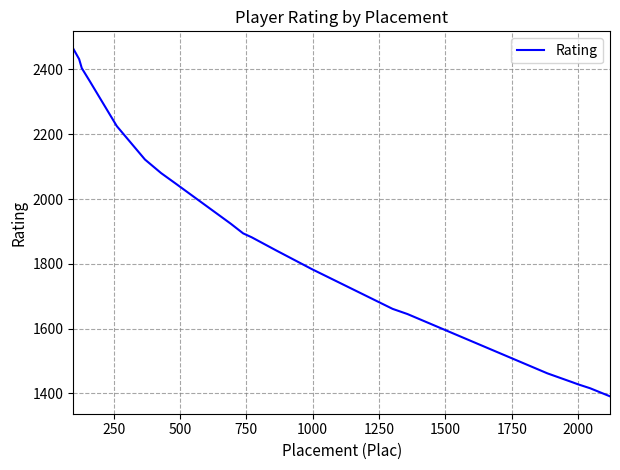

What is the difference between the maximum and minimum values?

1073